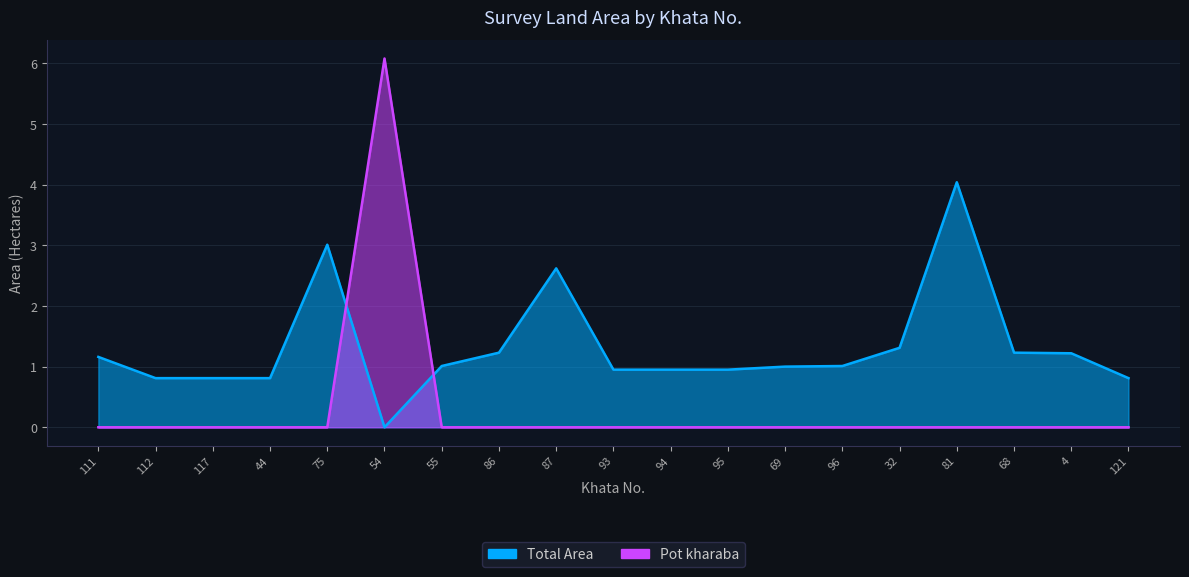

Which series has the widest spread of values?

Pot kharaba